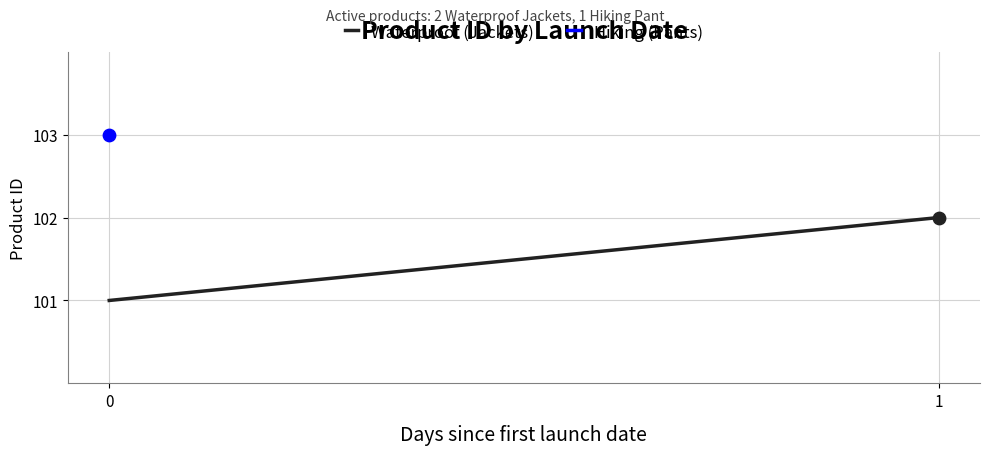

What is the change in value from 0 to 1?

+1